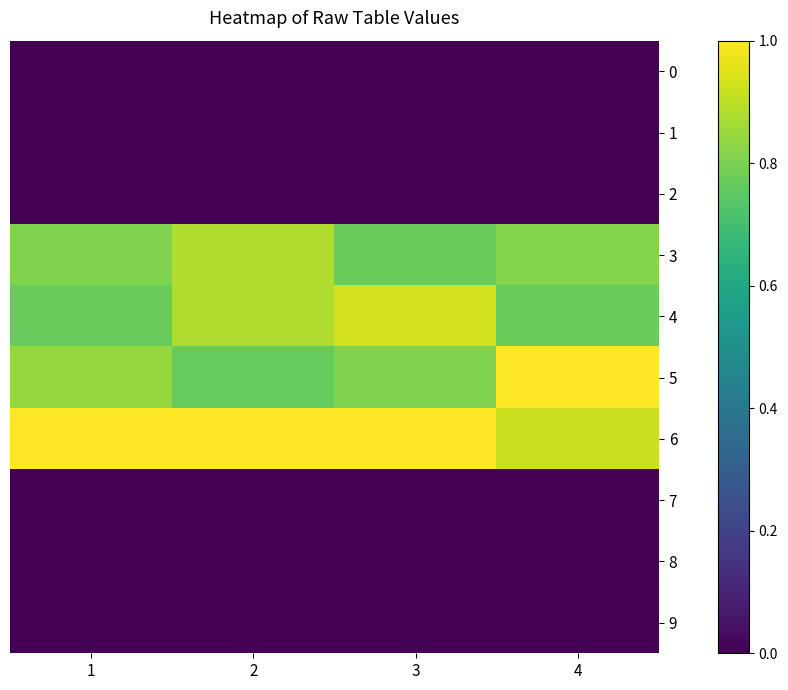

At how many categories does at least one series exceed 0?

4